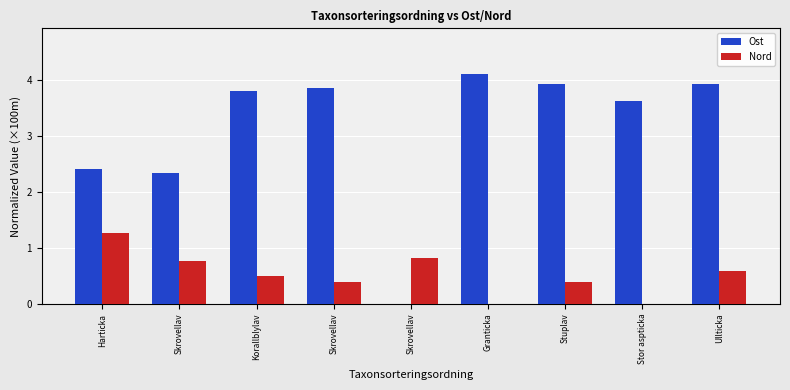

Are the bars grouped side by side (vs. stacked)?

Yes